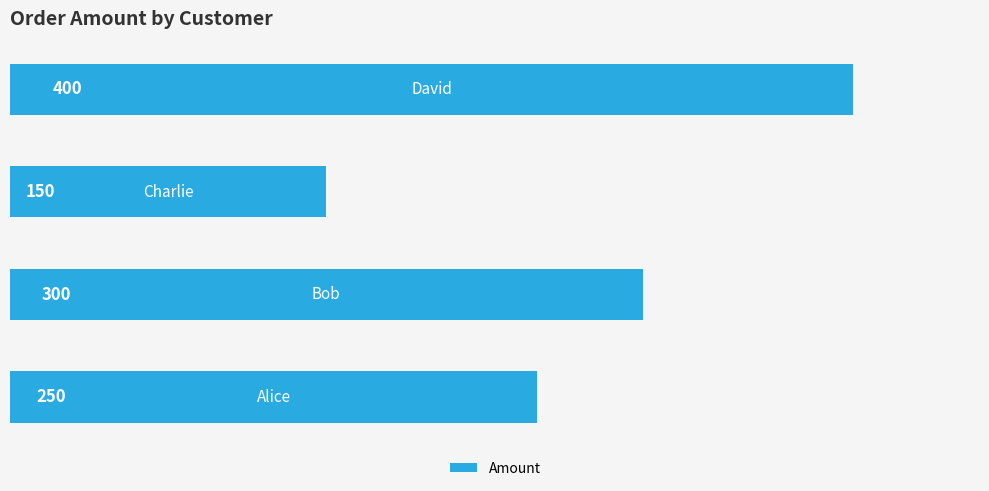

Count the values in the range 250 to 400.

3